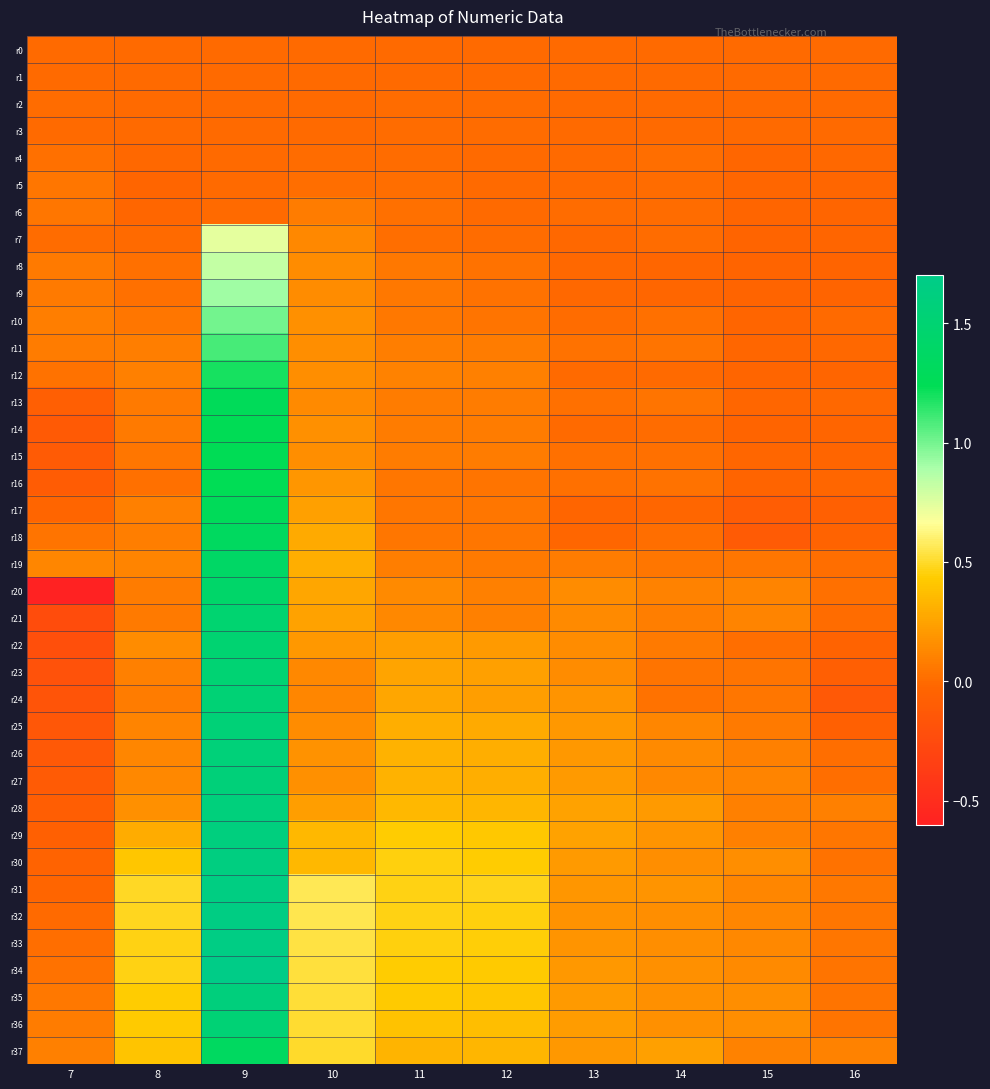

What is the total value across all series at 8?

5.6